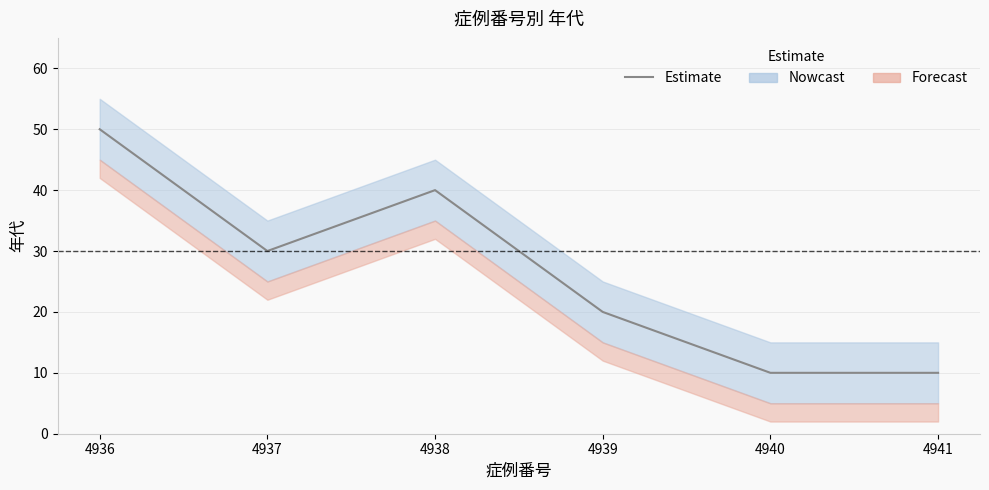

Reading left to right, transcribe all the data shown in this chart.

4936=50	4937=30	4938=40	4939=20	4940=10	4941=10